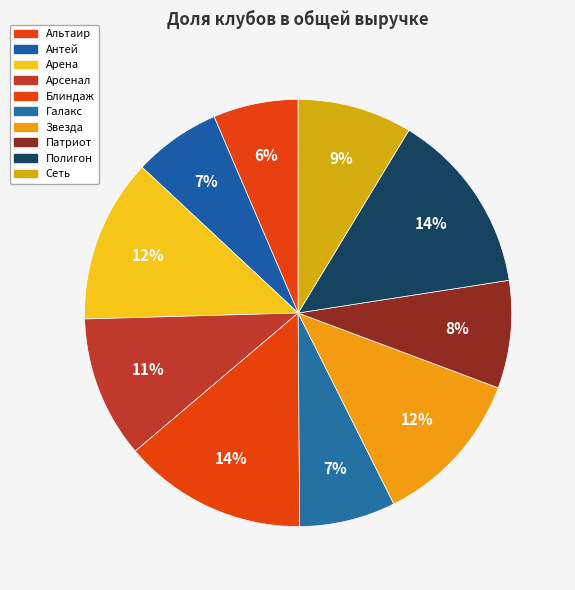

What percentage is the Сеть slice, to the nearest percent?

9%